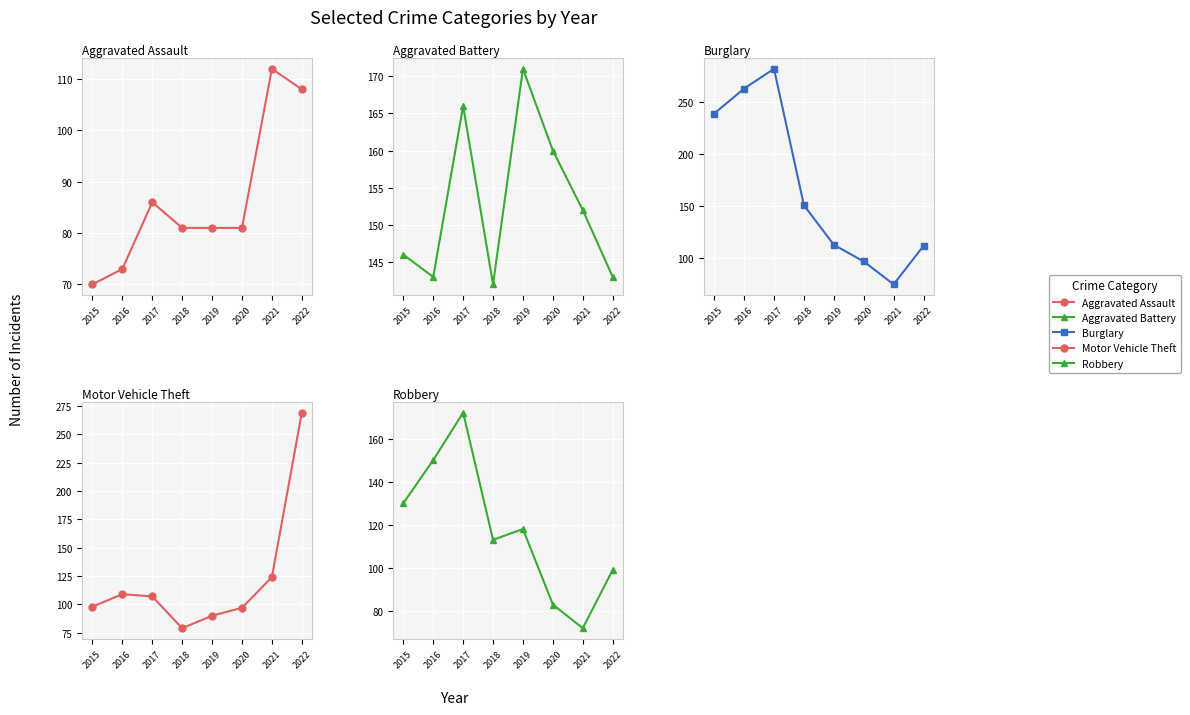

What are all the series names shown in the legend?

Aggravated Assault, Aggravated Battery, Burglary, Motor Vehicle Theft, Robbery